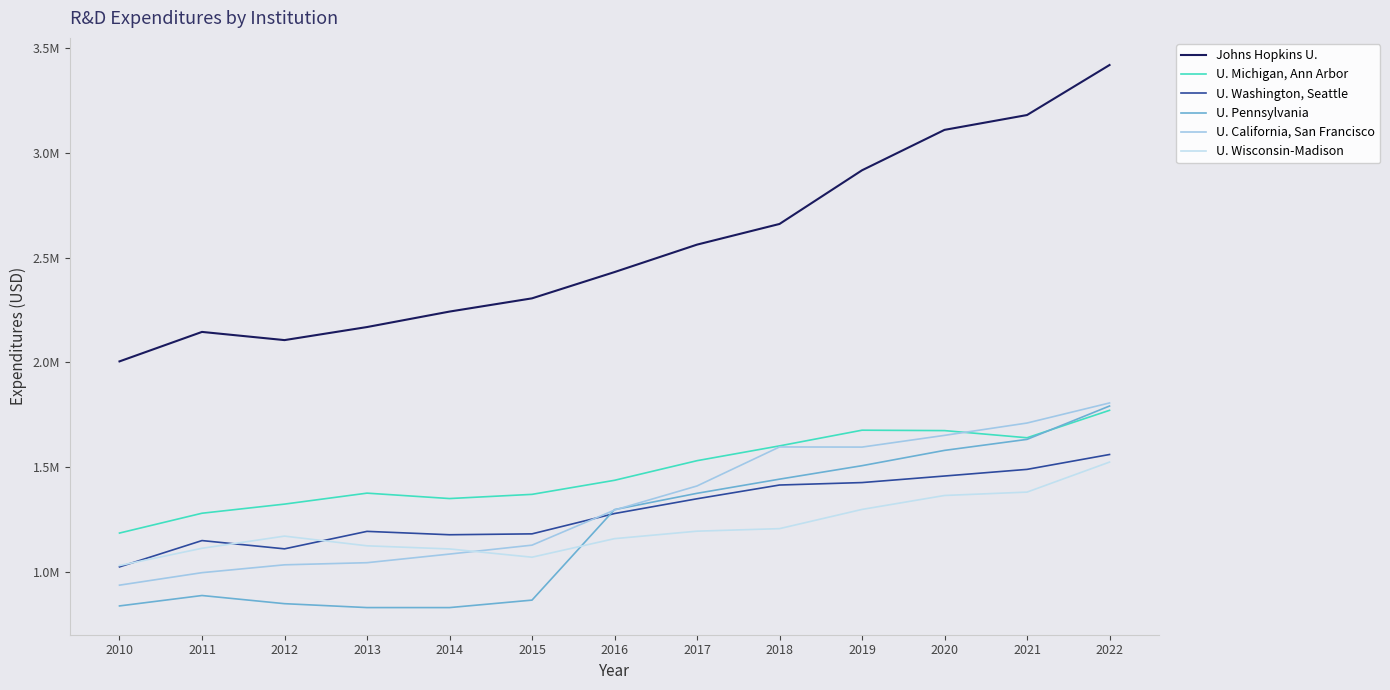

Rank the categories by U. Michigan, Ann Arbor value from highest to lowest.

2022, 2019, 2020, 2021, 2018, 2017, 2016, 2013, 2015, 2014, 2012, 2011, 2010